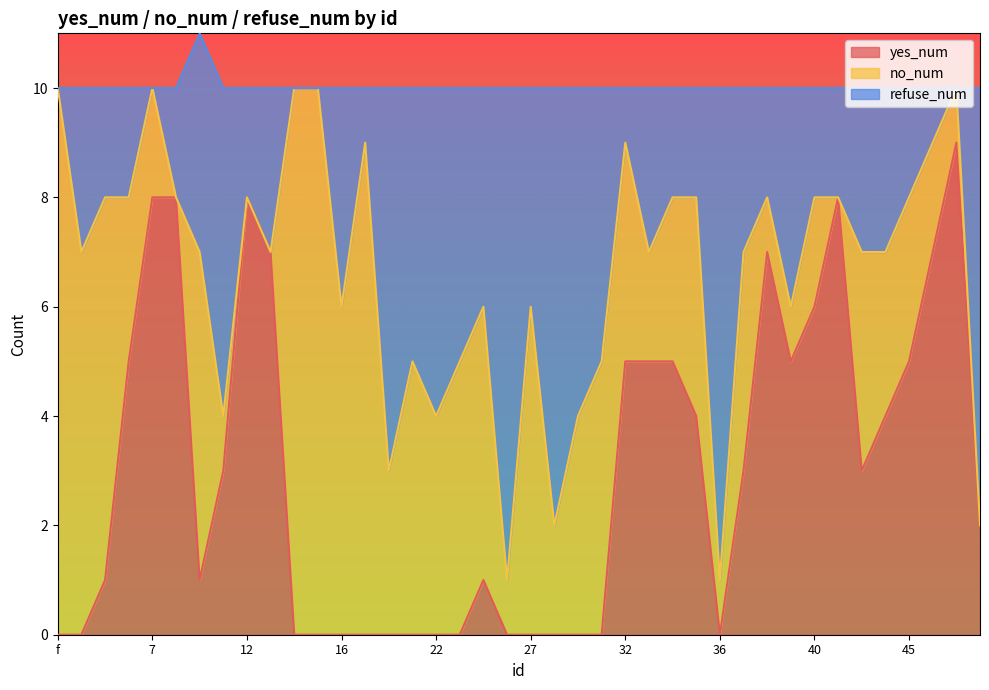

At which category is the sum across all series the highest?

47